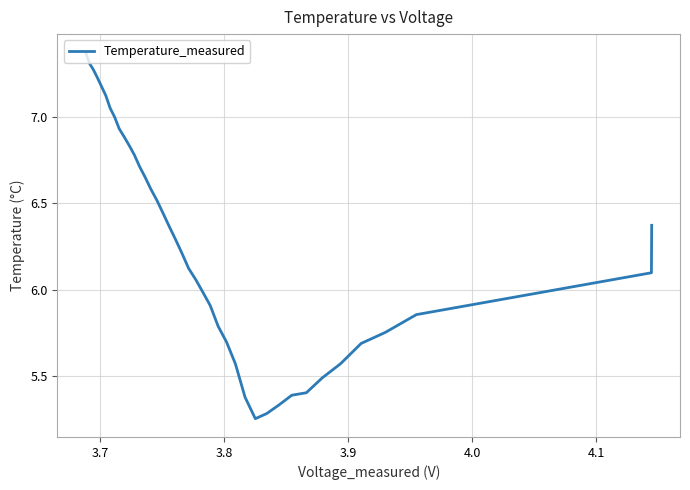

What is the difference between the maximum and minimum values?

2.1